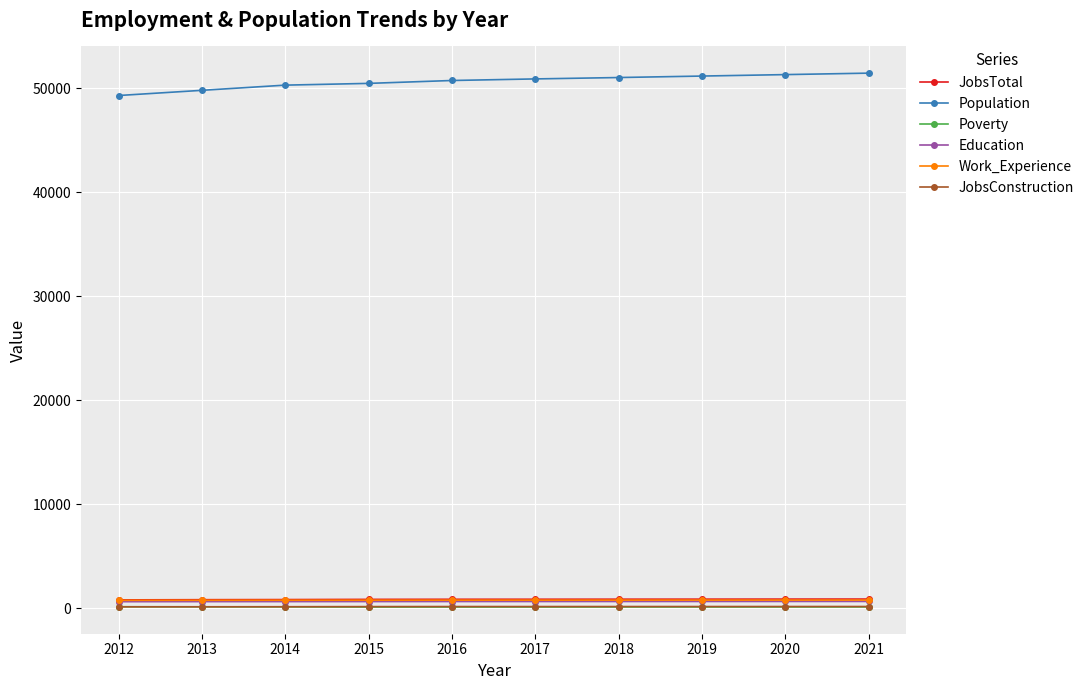

What is the total value across all series at 2015?

52921